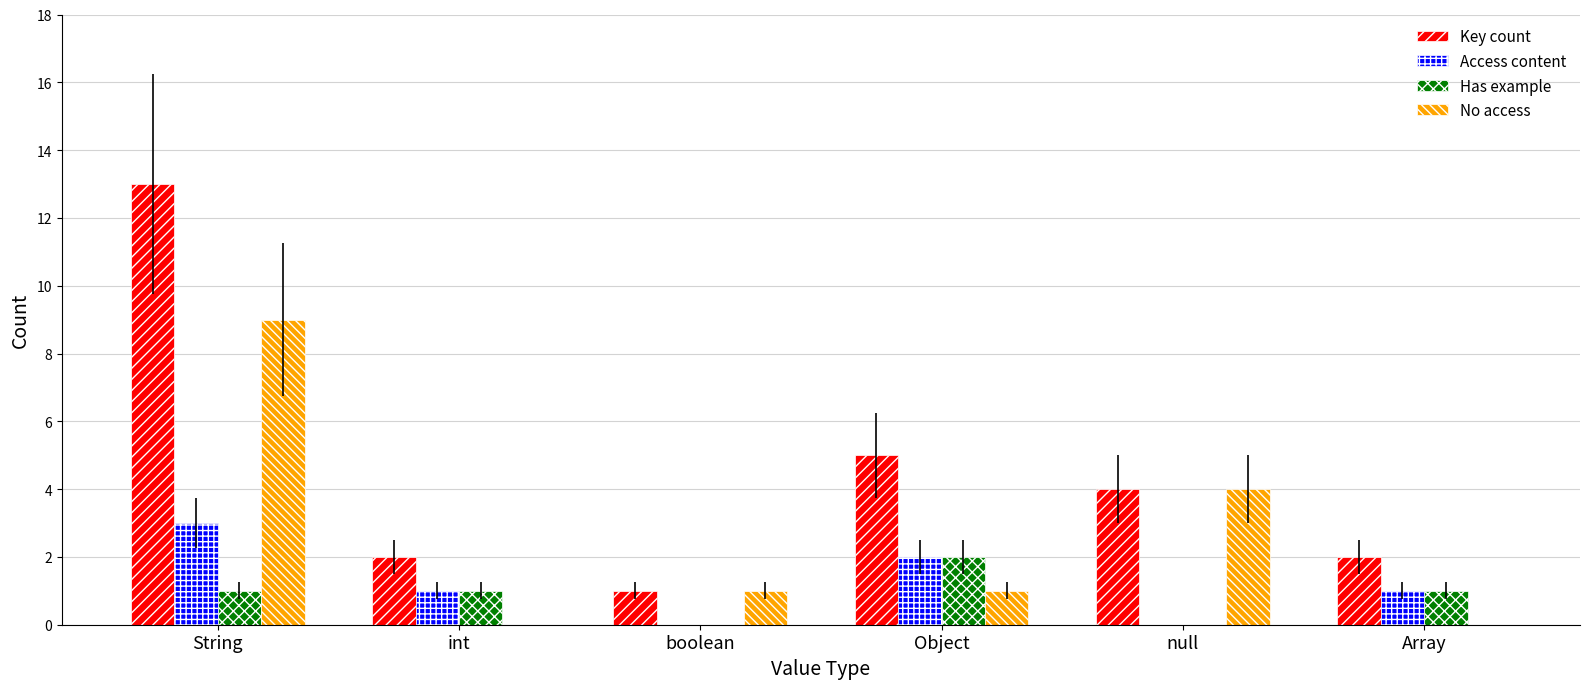

What is the maximum value for Has example?

2